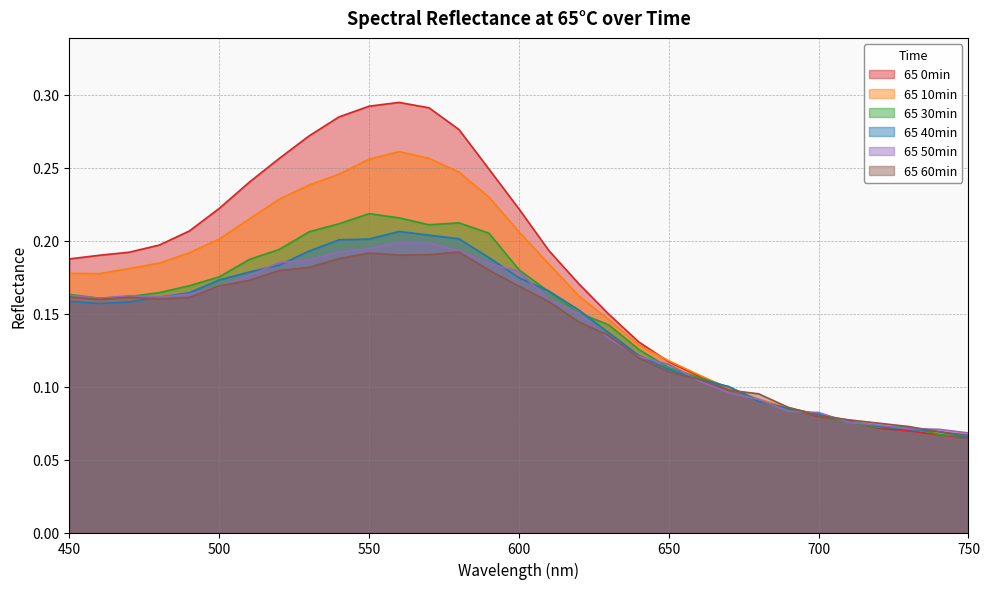

At which category is the sum across all series the highest?

560